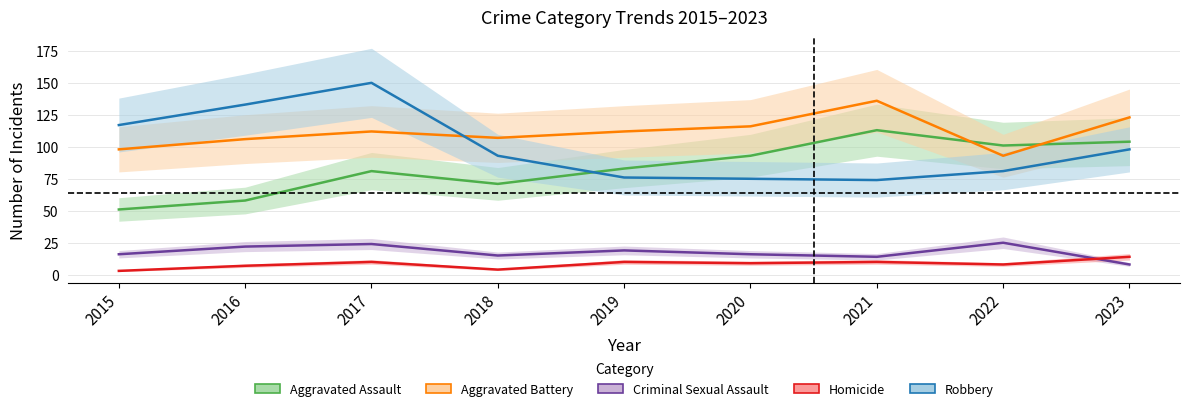

What is the sum of the Aggravated Battery values at 2023 and 2016?

229